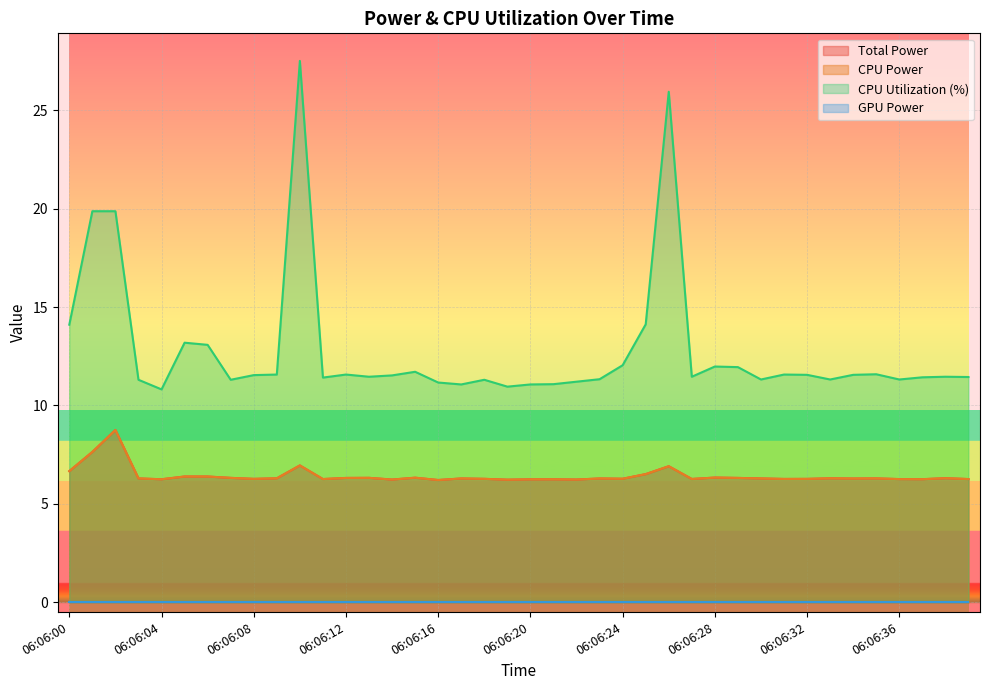

How many lines are shown in the chart?

4